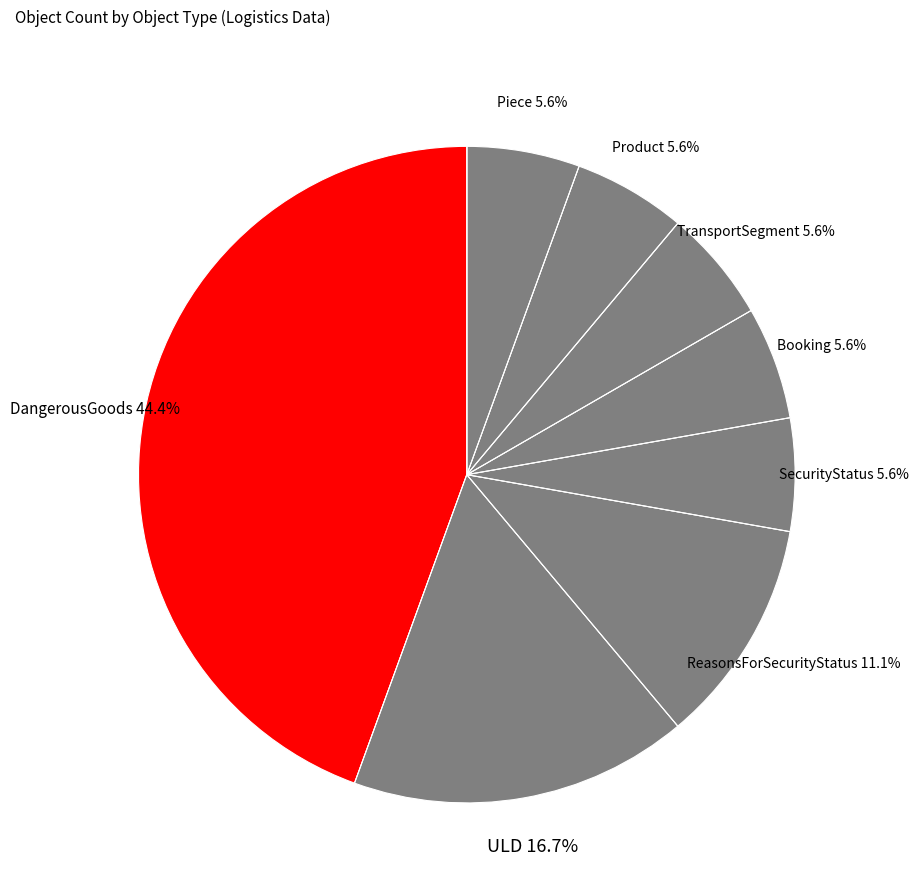

How many slices are in this pie chart?

8